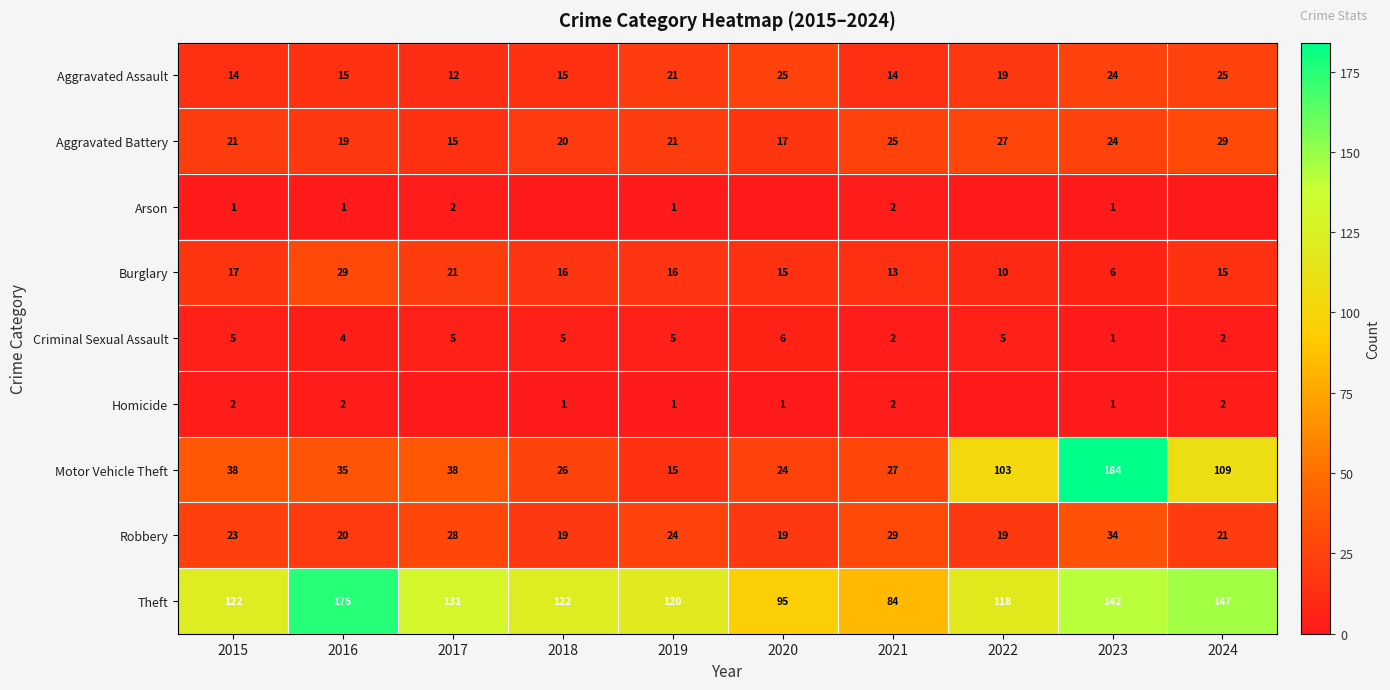

The value of Criminal Sexual Assault at 2024 is 1. True or false?

False